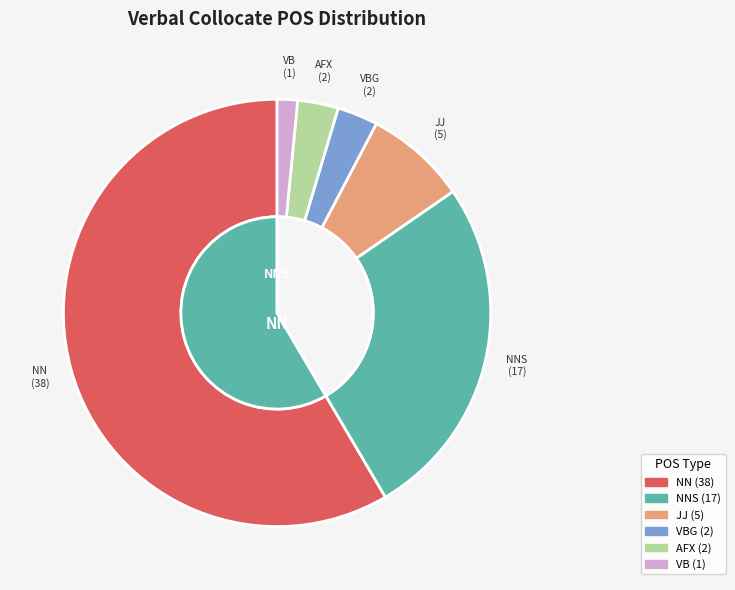

Is it true that VB is 2% of the pie?

True